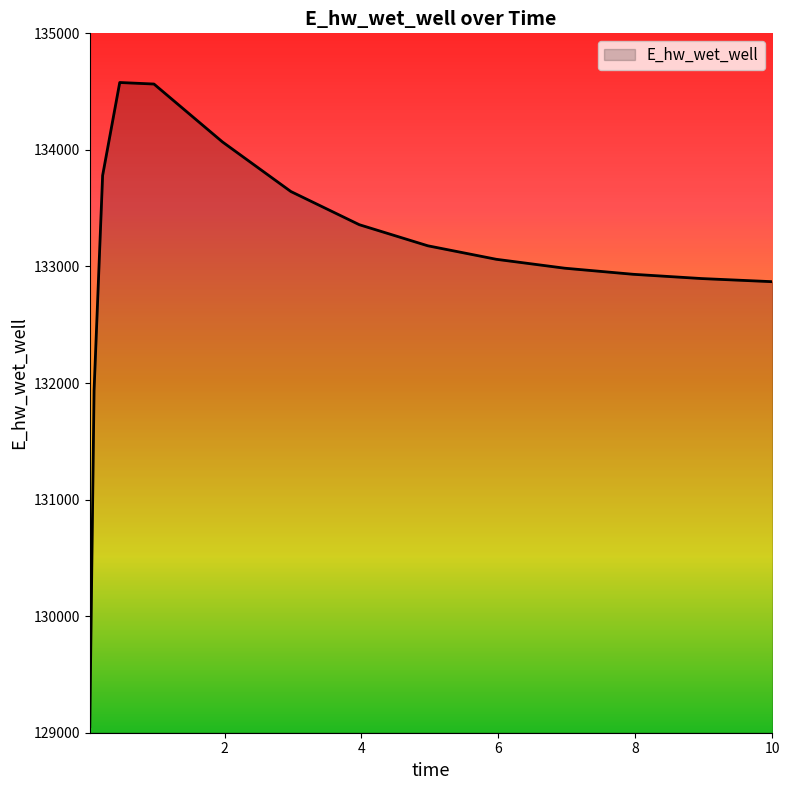

What is the smallest value displayed?

129051.8